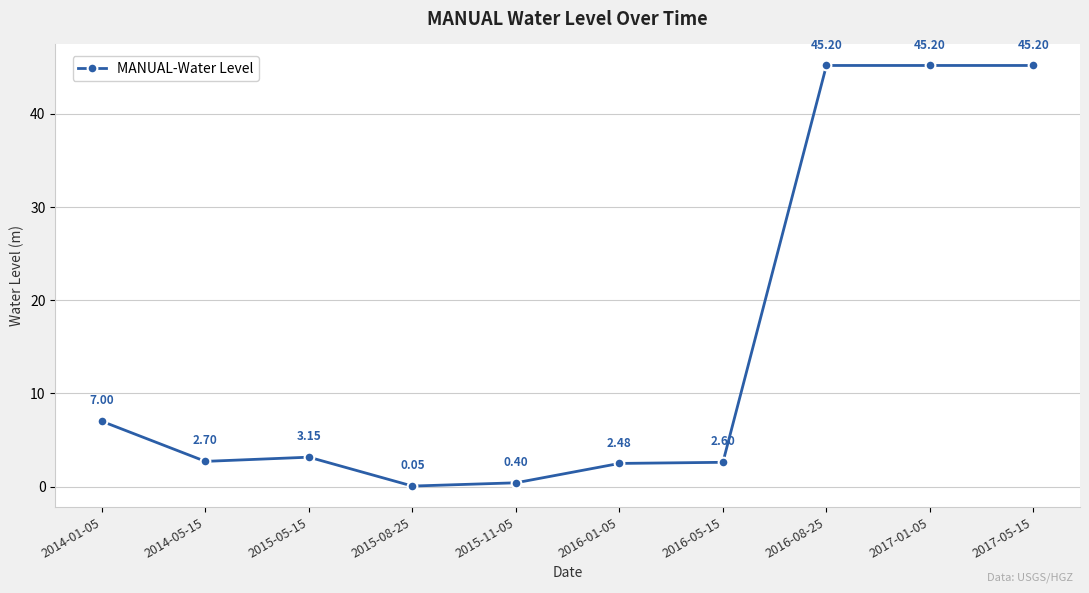

What is the sum of the values at 2015-11-05 and 2017-05-15?

45.6